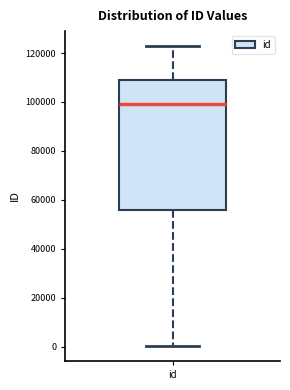

Read this box plot against the y-axis: the position of the median line, the range covered by the box, and the ends of both whiskers. The values are not printed on the chart, so give them approximately, as read against the axis.

median 98000, box 56000 to 110000, whiskers 0 to 122000